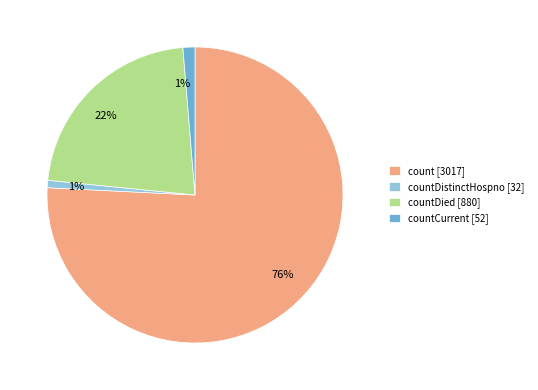

What is the largest slice in the pie chart?

count [3017]